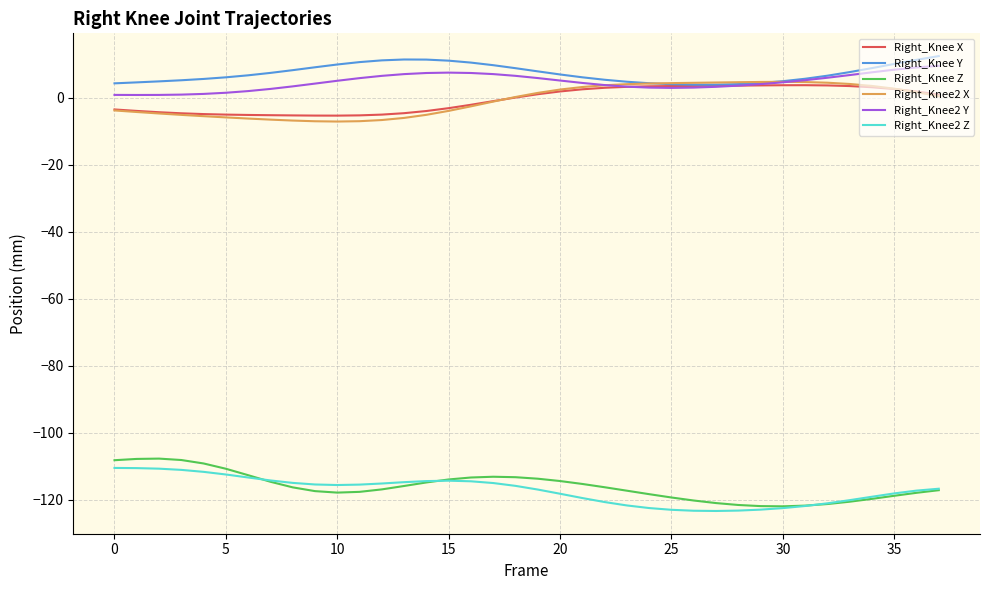

True or false: Right_Knee Z and Right_Knee2 Z intersect in this chart.

True